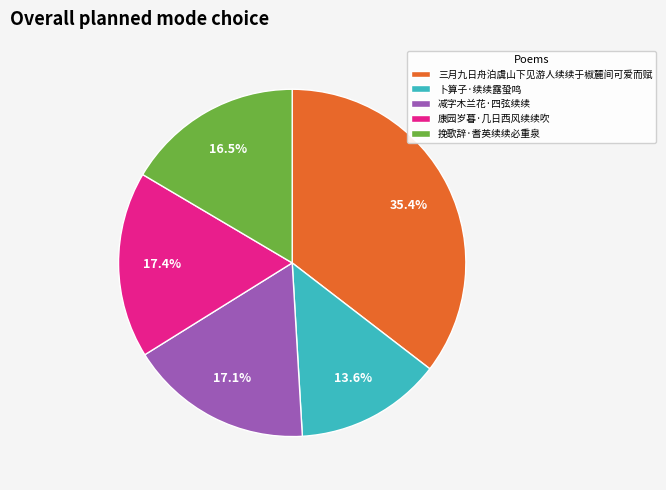

Which has a higher value, 三月九日舟泊虞山下见游人续续于椒麓间可爱而赋 or 挽歌辞·耆英续续必重泉?

三月九日舟泊虞山下见游人续续于椒麓间可爱而赋